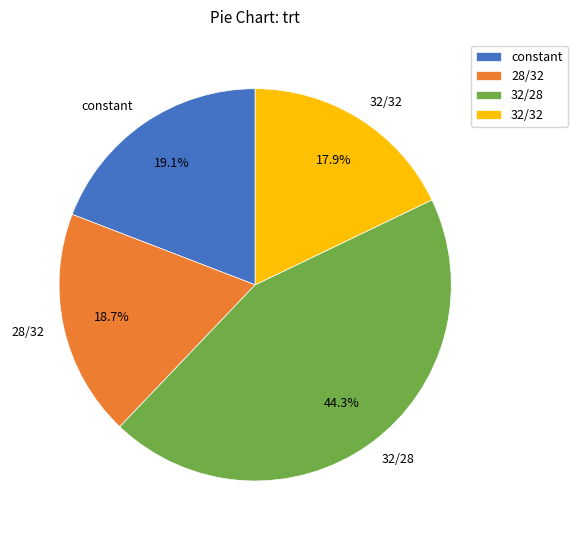

Which slice is the largest?

32/28